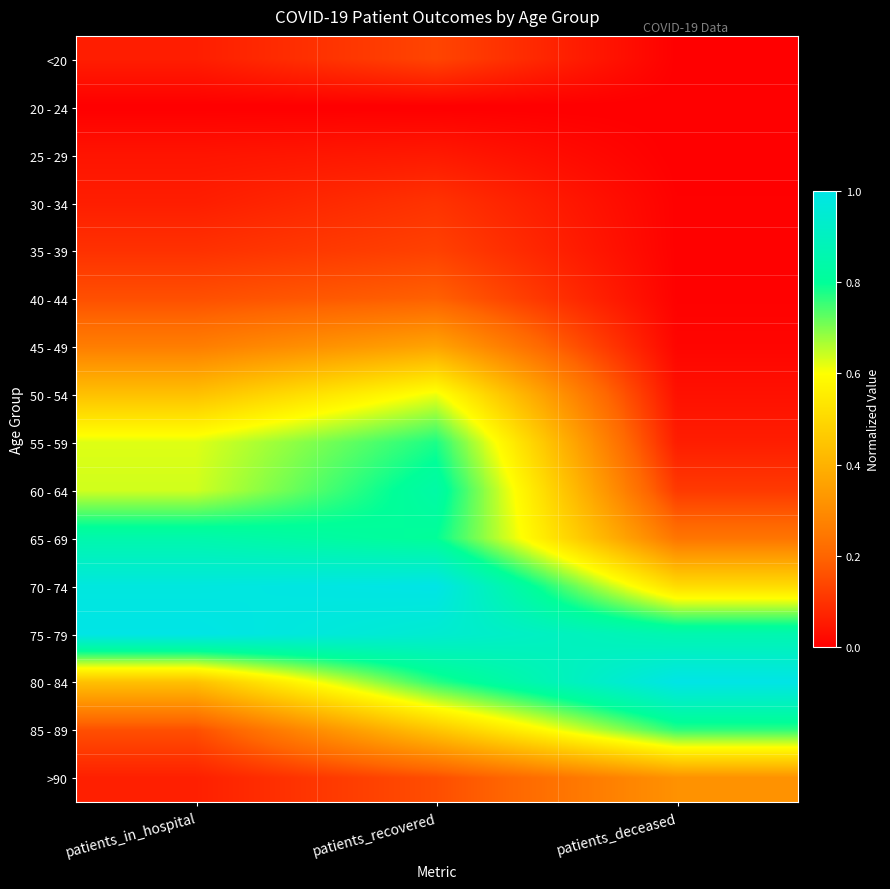

What is the greatest value displayed?

1.0